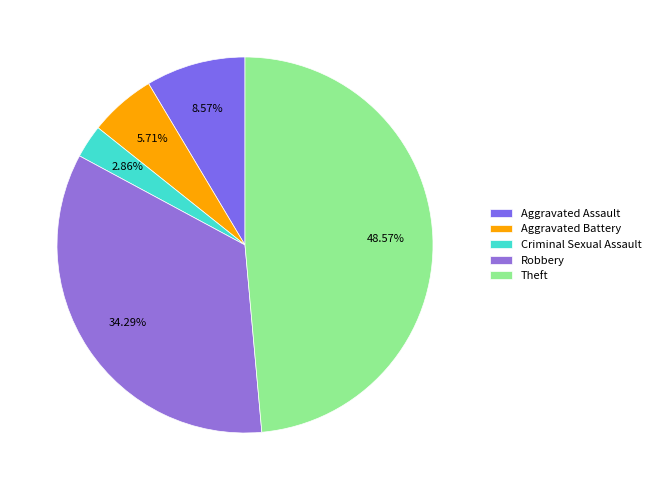

How many slices are in this pie chart?

5